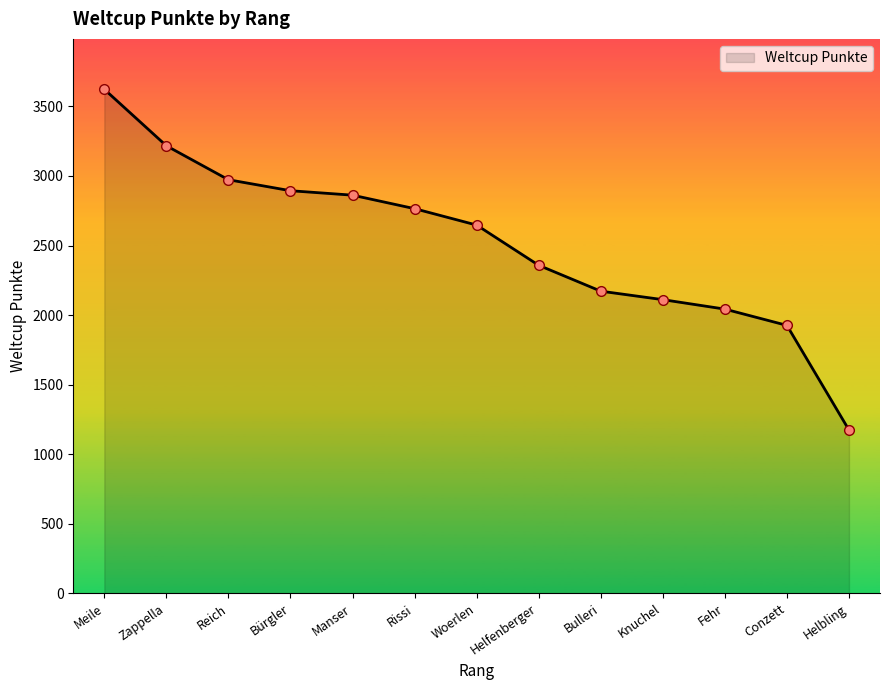

At which category does the chart reach its minimum across all series?

Helbling